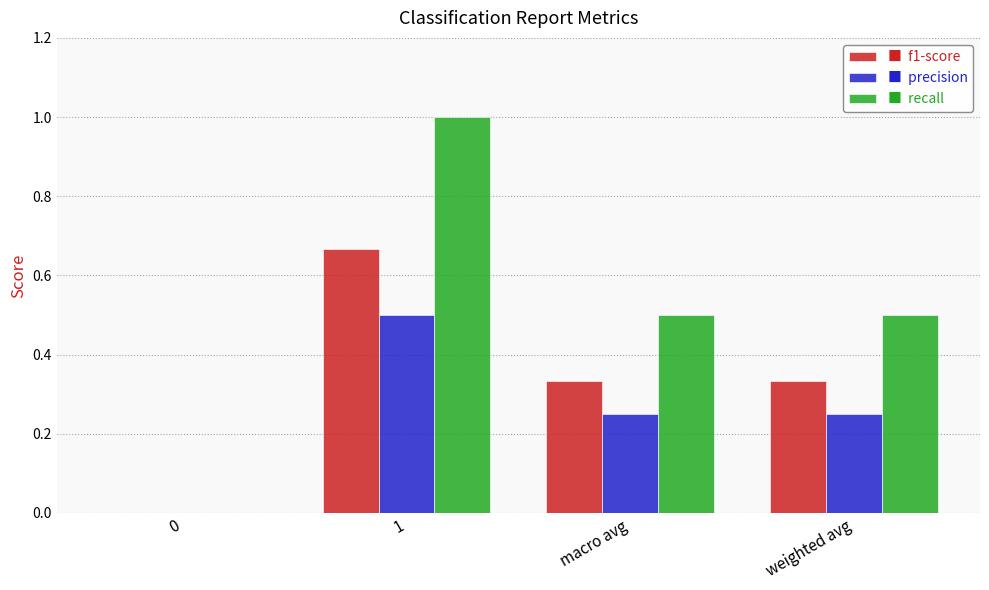

What is the maximum value shown in the chart?

1.0